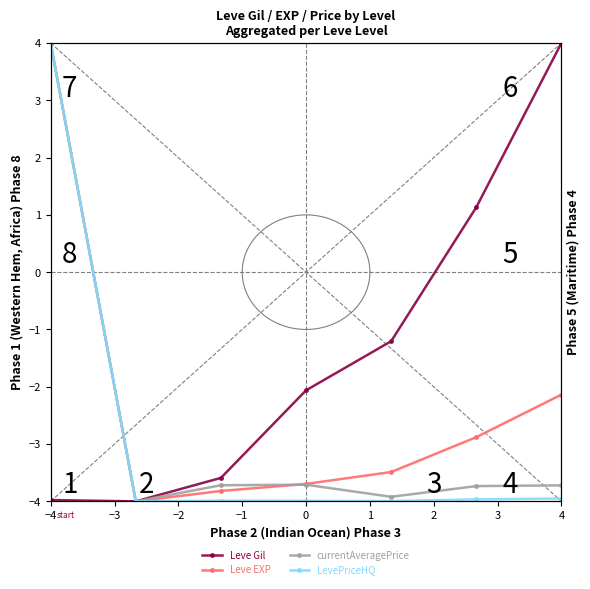

Which series has the largest total across all categories?

Leve Gil